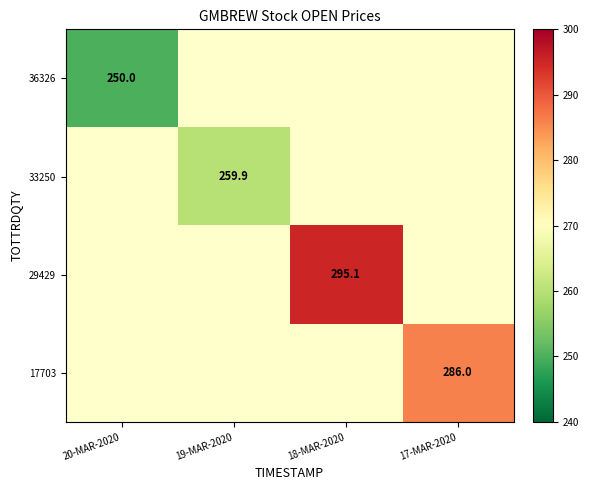

The value of 33250 at 19-MAR-2020 is 259.9. True or false?

True